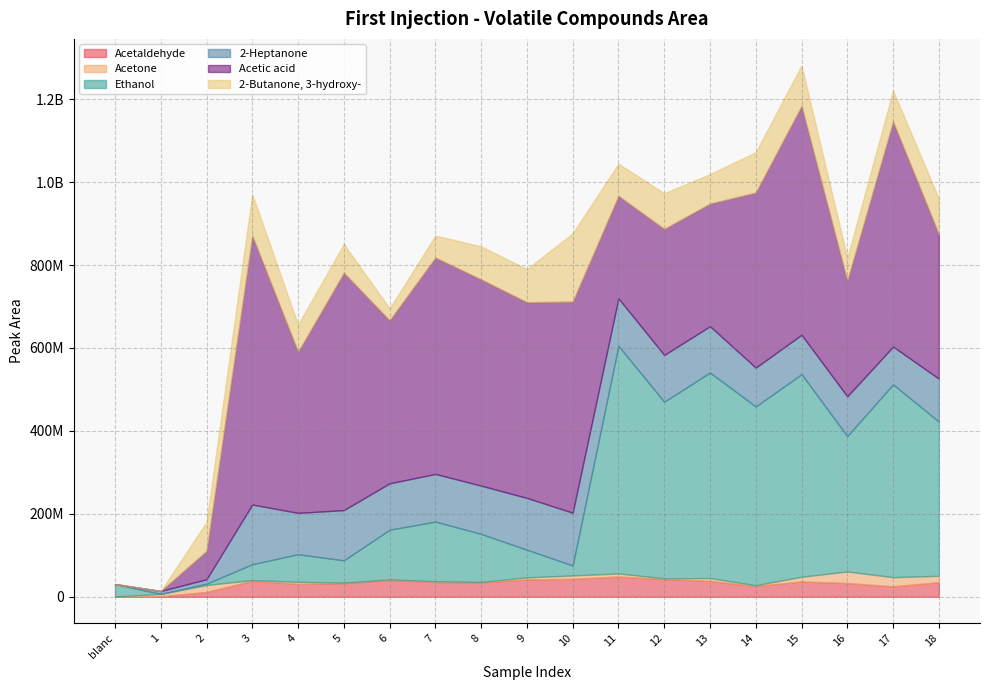

What is the difference between the 2-Heptanone values at 6 and 7?

3013578